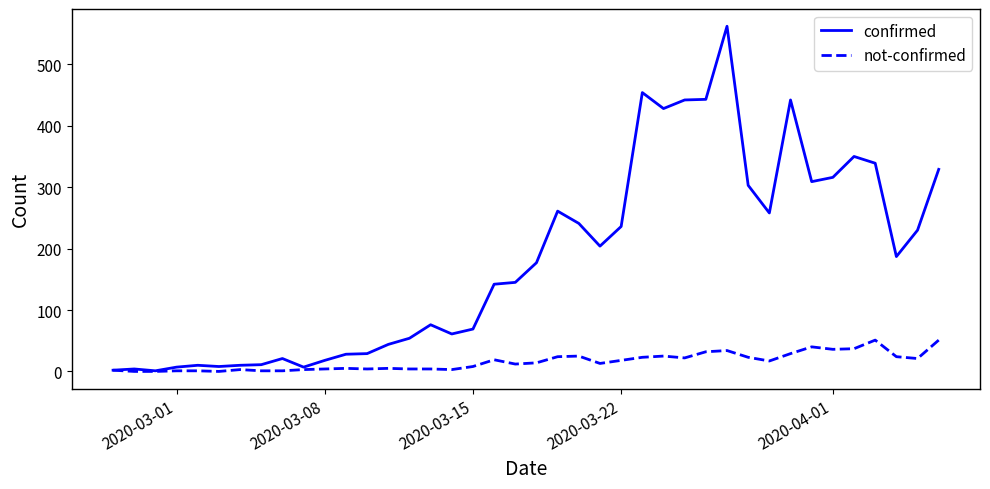

What are all the series names shown in the legend?

confirmed, not-confirmed